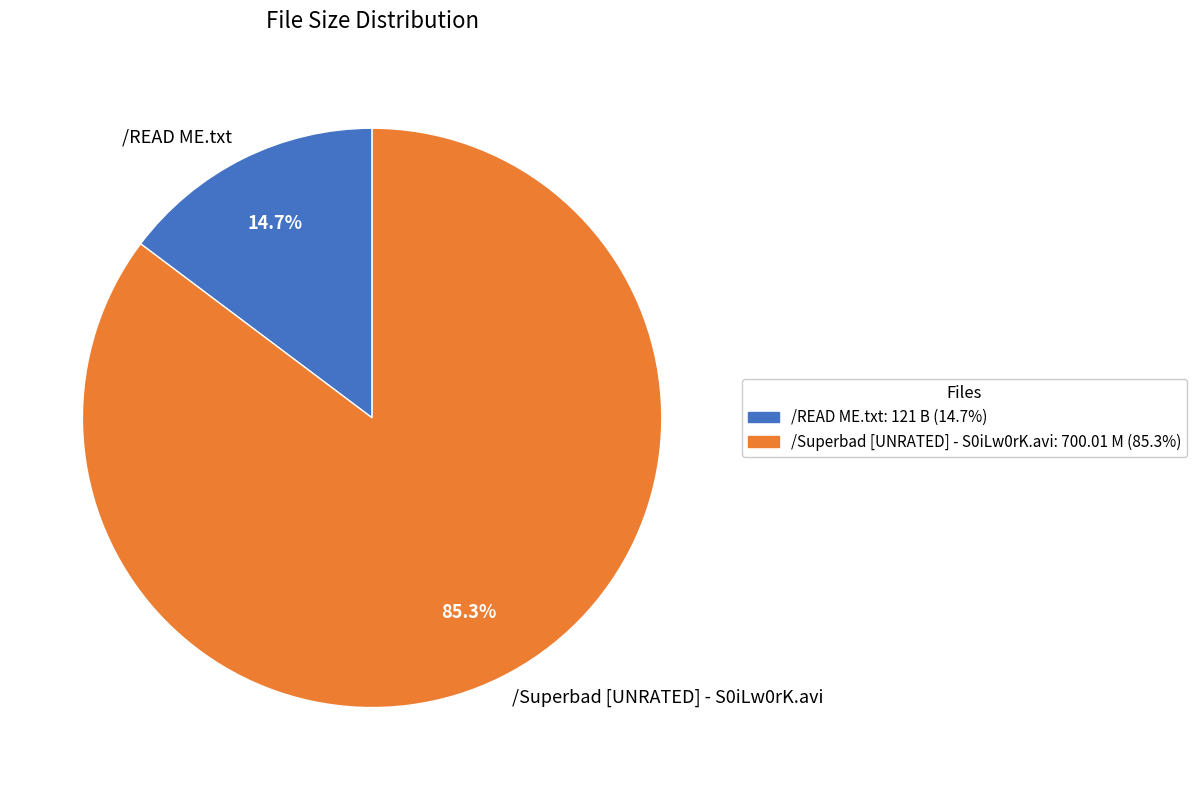

Count the number of slices in the pie.

2